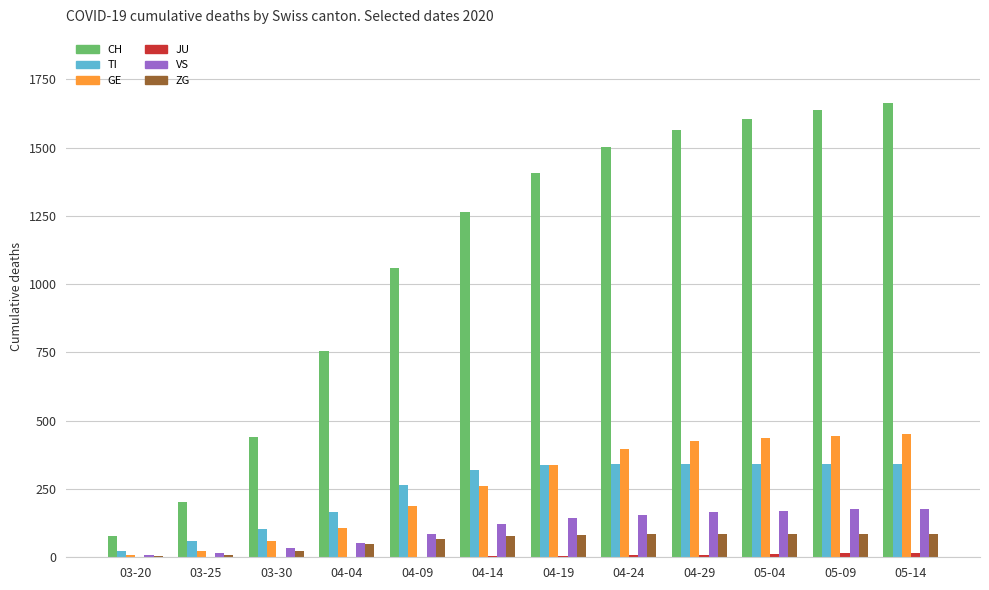

What is the sum of the CH values at 03-20 and 04-29?

1644